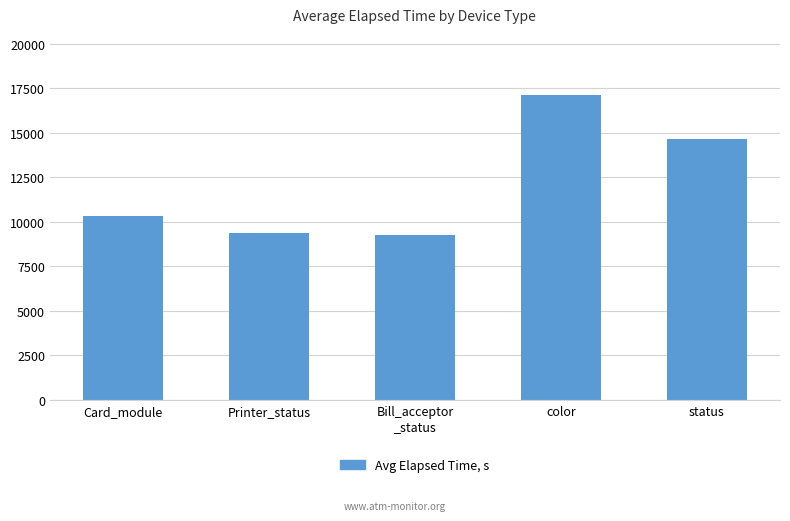

What is the change in value from Card_module to color?

+6831.2